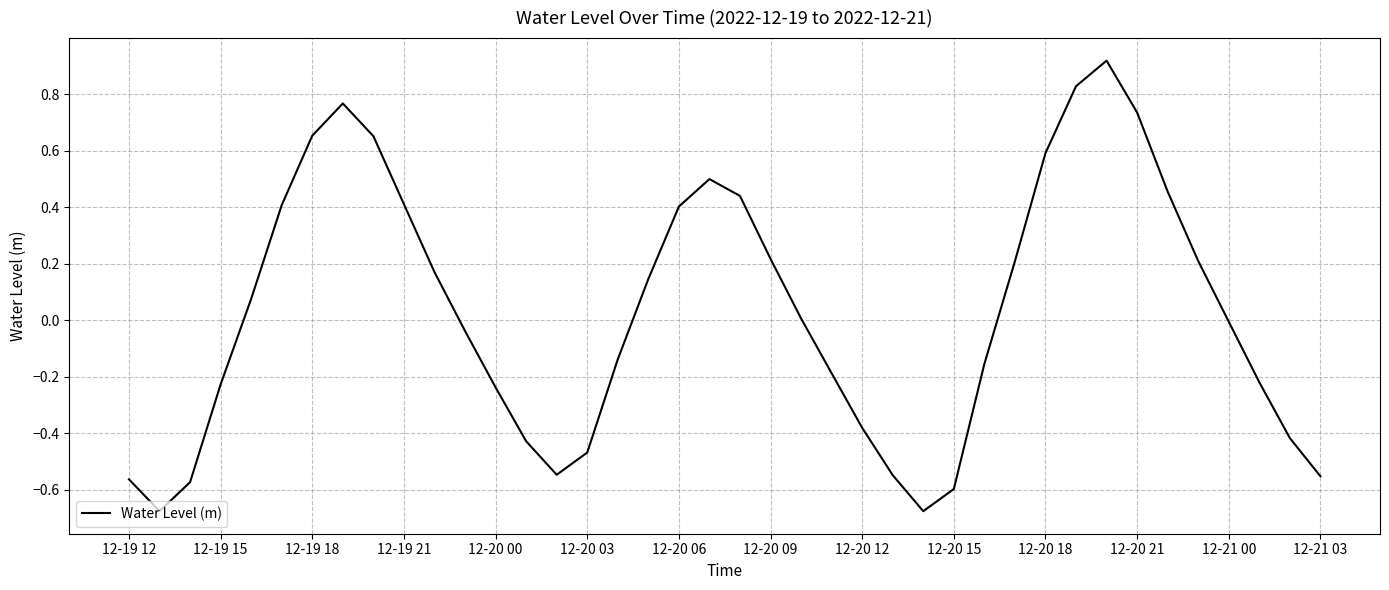

How many series are shown in this chart?

1